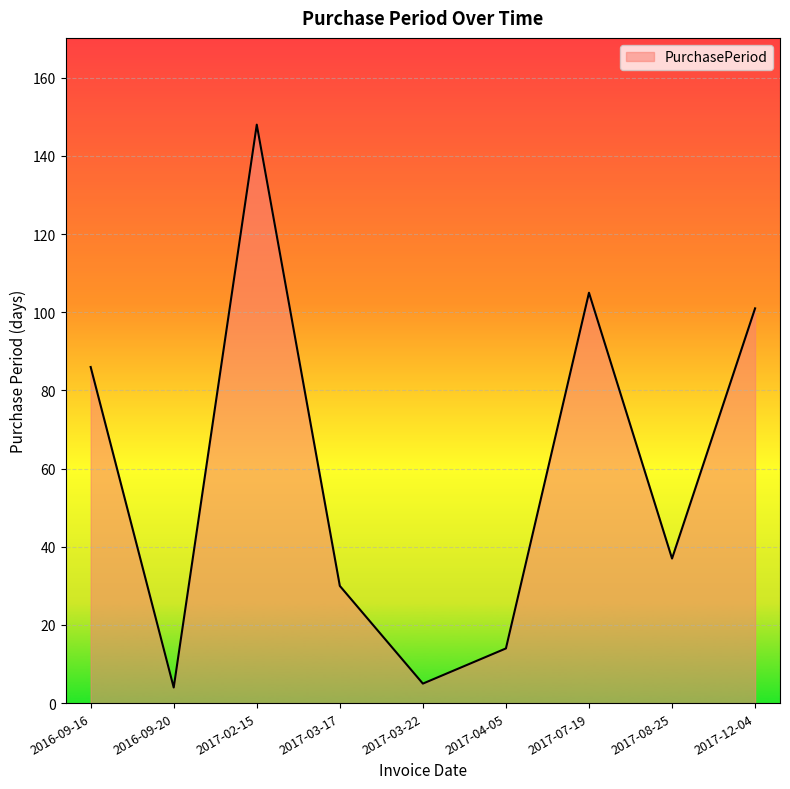

Between 2017-03-22 and 2017-08-25, which is larger?

2017-08-25